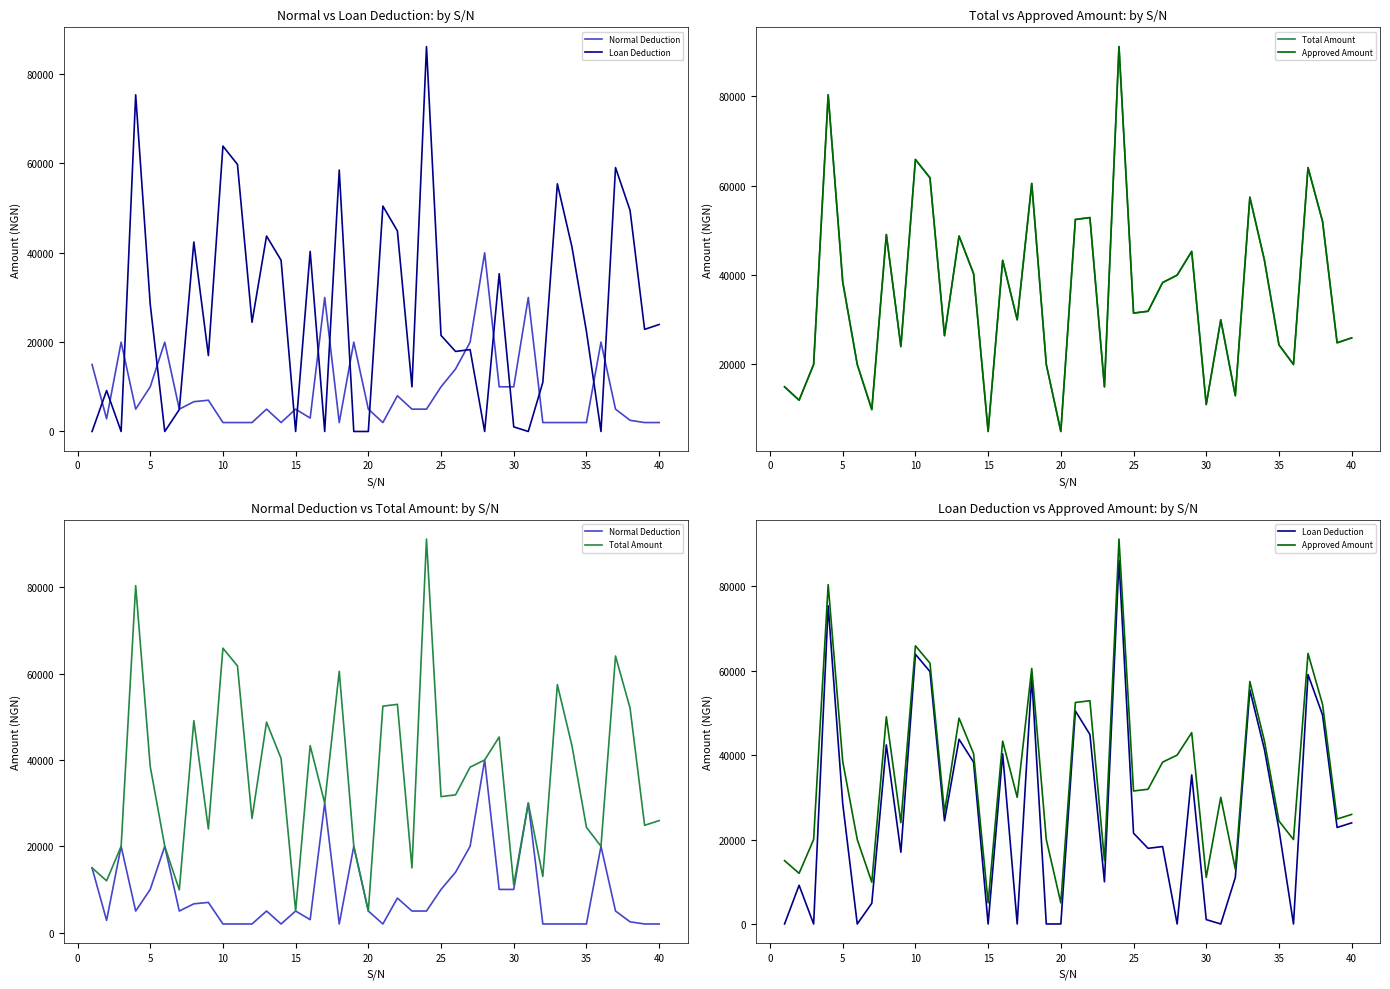

The value of Loan Deduction at 25 is 29772.4. True or false?

False